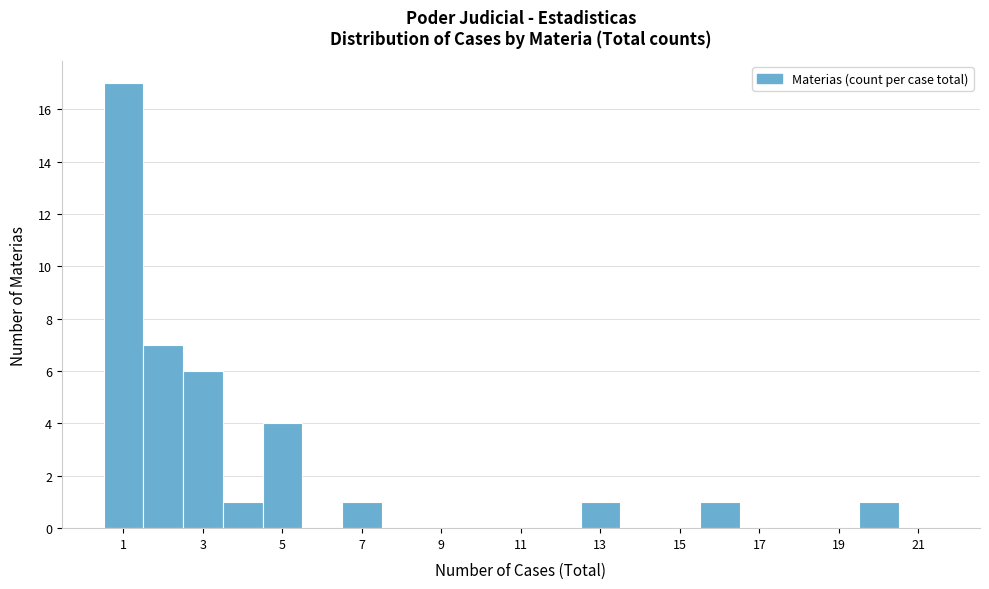

Reading left to right, list every bar in this chart as the range it spans on the x-axis followed by its height. Neither the bar edges nor the heights are printed on the chart, so give them approximately, as read against the axes.

0.5 to 1.5: 17
1.5 to 2.5: 7
2.5 to 3.5: 6
3.5 to 4.5: 1
4.5 to 5.5: 4
5.5 to 6.5: 0
6.5 to 7.5: 1
7.5 to 8.5: 0
8.5 to 9.5: 0
9.5 to 10.5: 0
10.5 to 11.5: 0
11.5 to 12.5: 0
12.5 to 13.5: 1
13.5 to 14.5: 0
14.5 to 15.5: 0
15.5 to 16.5: 1
16.5 to 17.5: 0
17.5 to 18.5: 0
18.5 to 19.5: 0
19.5 to 20.5: 1
20.5 to 21.5: 0